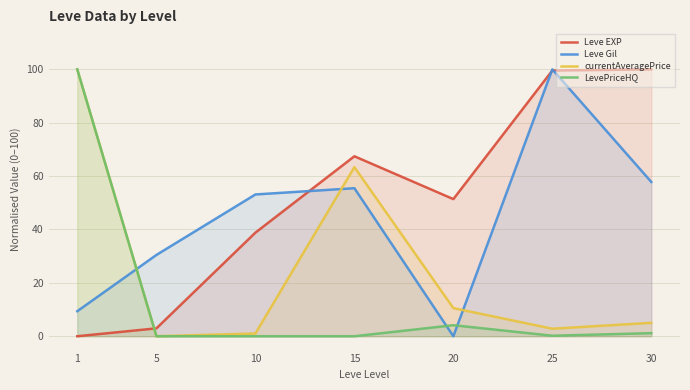

Rank the series at 25 from highest to lowest value.

Leve Gil, Leve EXP, currentAveragePrice, LevePriceHQ